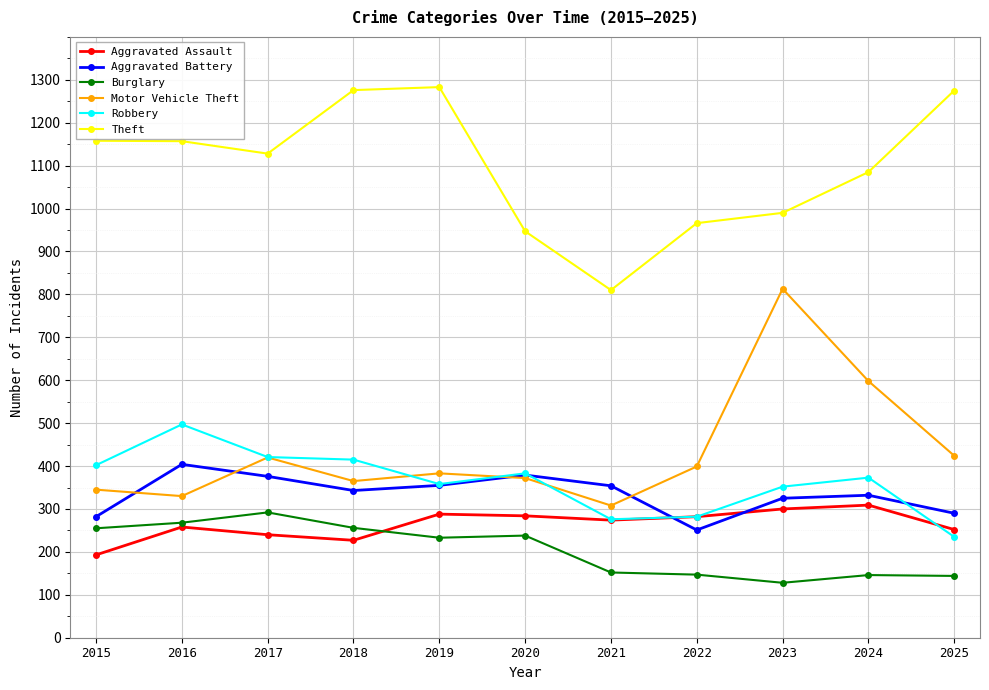

Is the value of Theft at 2017 greater than the value of Motor Vehicle Theft at 2018?

Yes